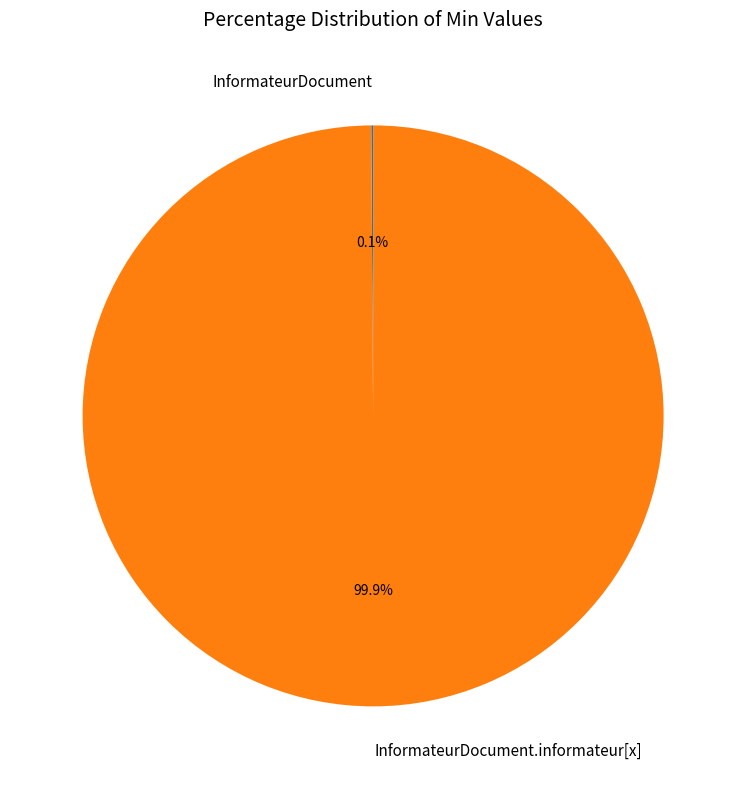

Does any single category account for the majority?

Yes